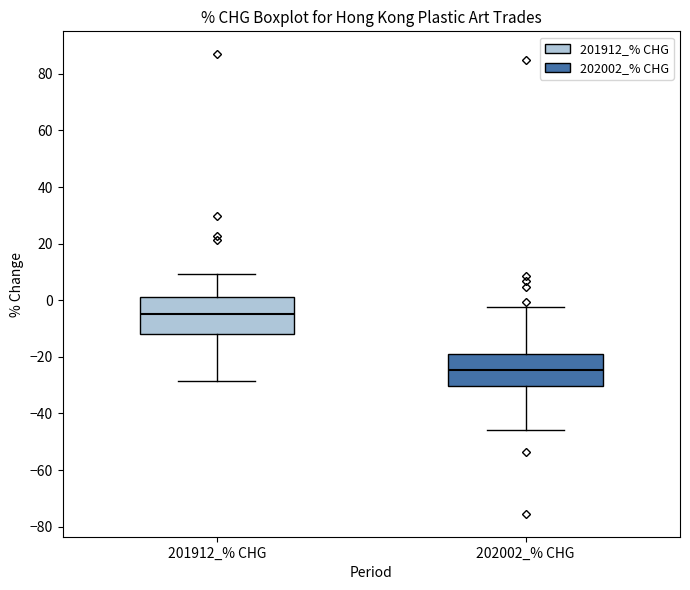

Which box has the lowest median line?

202002_% CHG